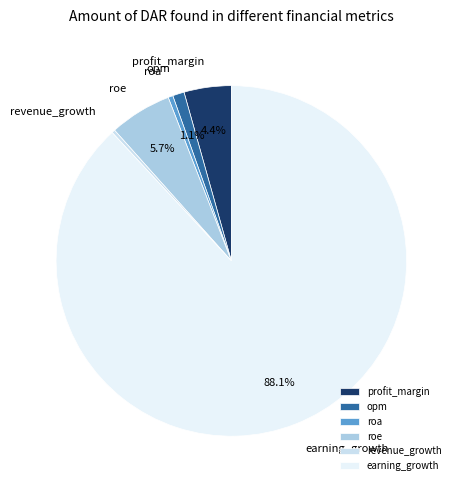

What is the majority slice?

earning_growth